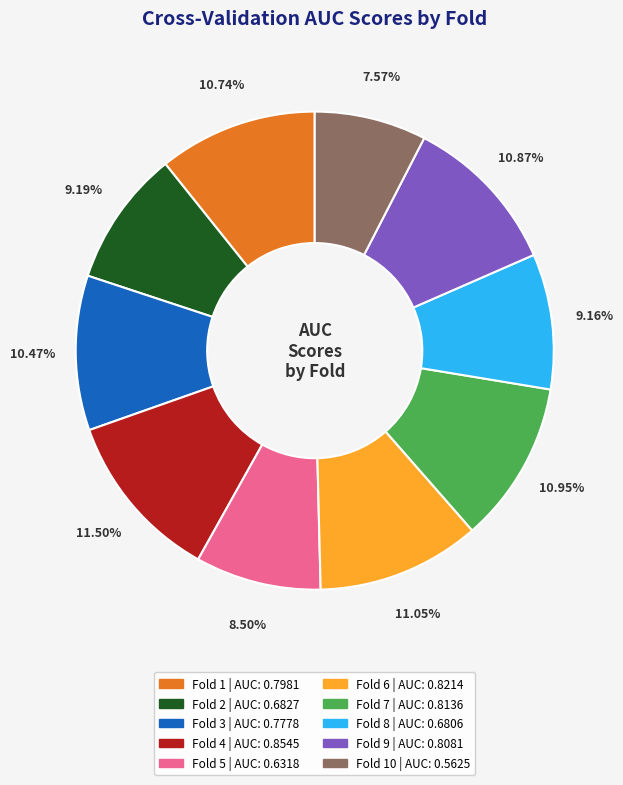

To the nearest percent, what is the average slice percentage?

10%